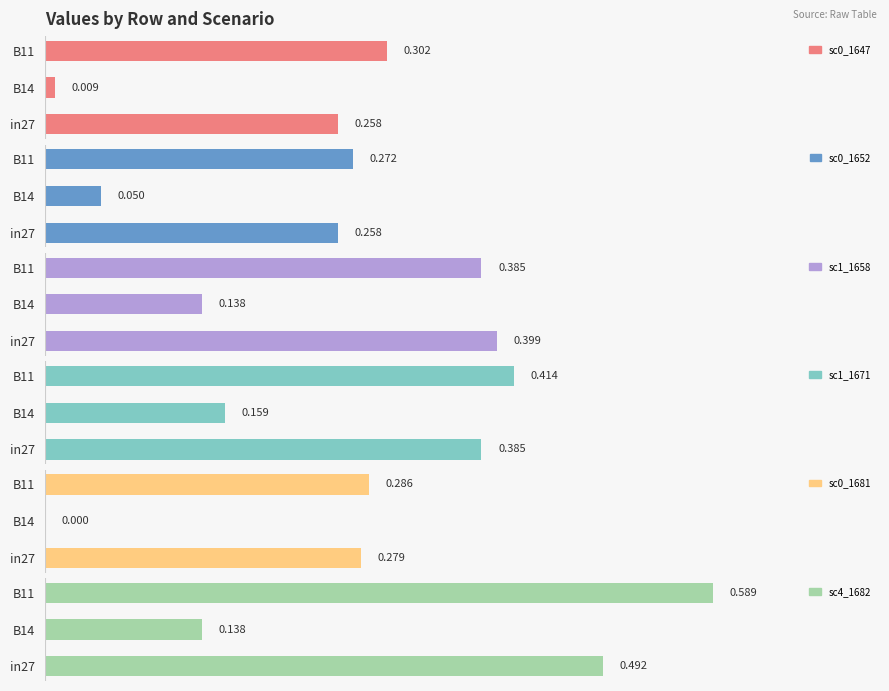

True or false: job759_scenario0_1652 has a value of 0.2 at B11.

False